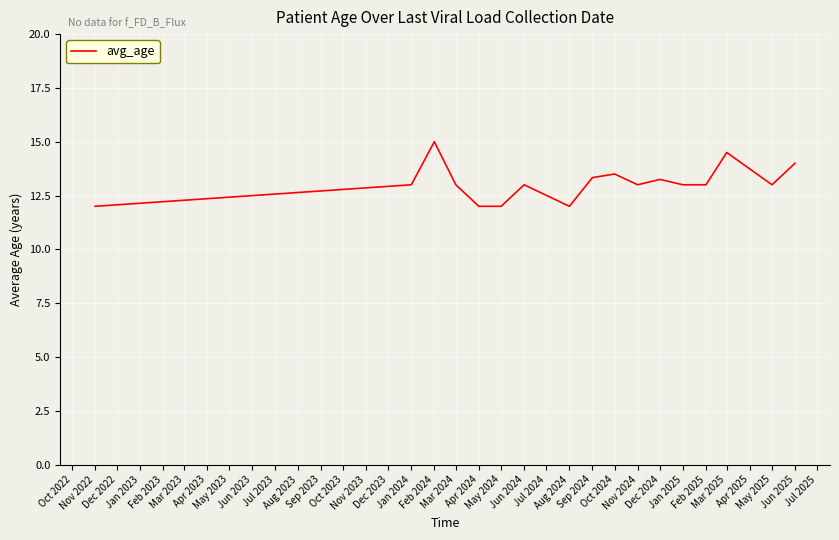

What is the greatest value displayed?

15.0